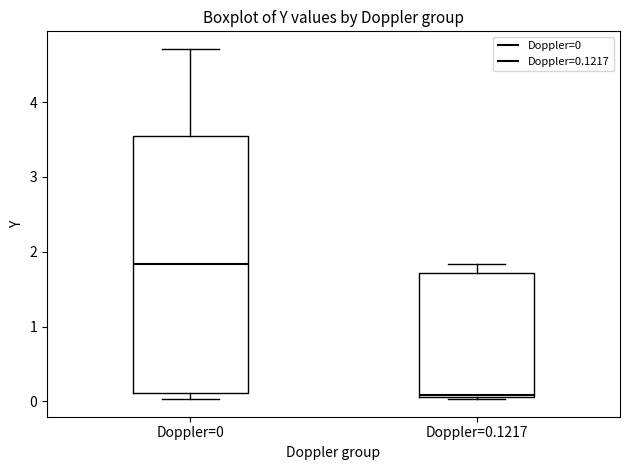

Reading left to right, read every box against the y-axis: the position of its median line, the range the box covers, and the ends of its whiskers. The values are not printed on the chart, so give them approximately, as read against the axis.

Doppler=0: median 1.8, box 0.1 to 3.5, whiskers 0.0 to 4.7
Doppler=0.1217: median 0.1, box 0.1 to 1.7, whiskers 0.0 to 1.8